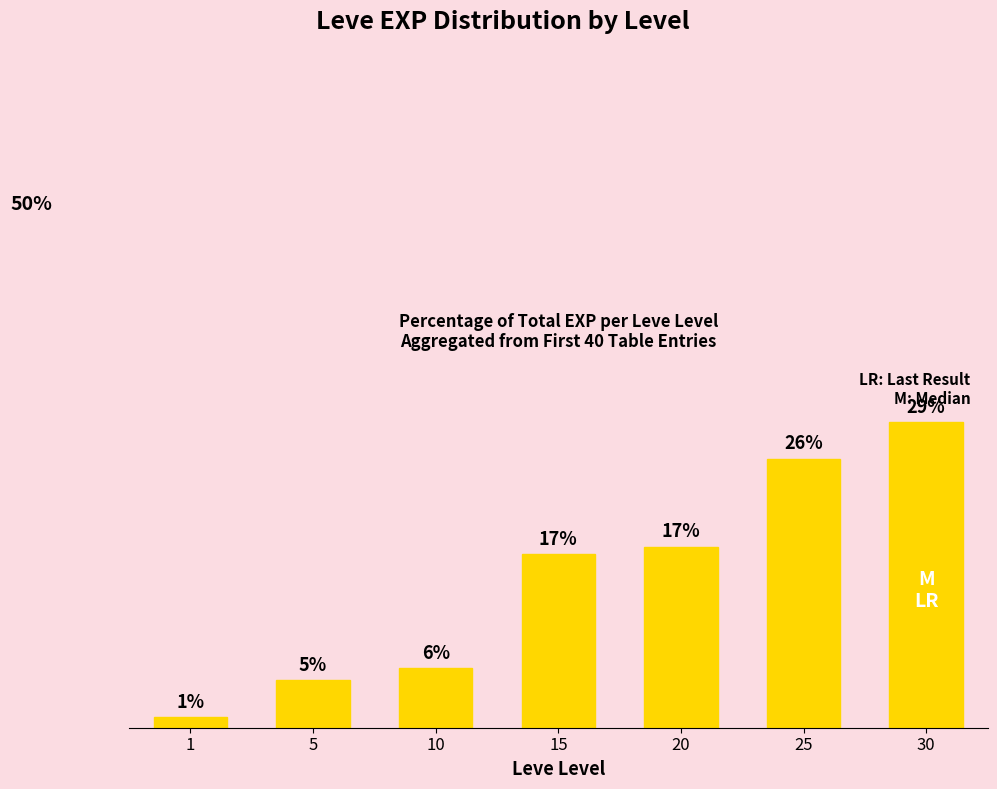

What is the value of the 2nd bar from the left?

4.6